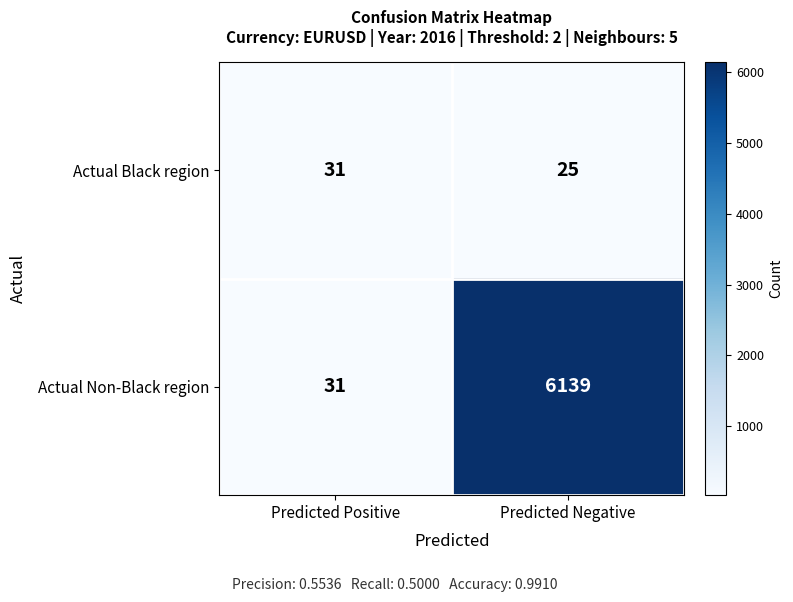

What is the average value of the Actual Non-Black region series?

3085